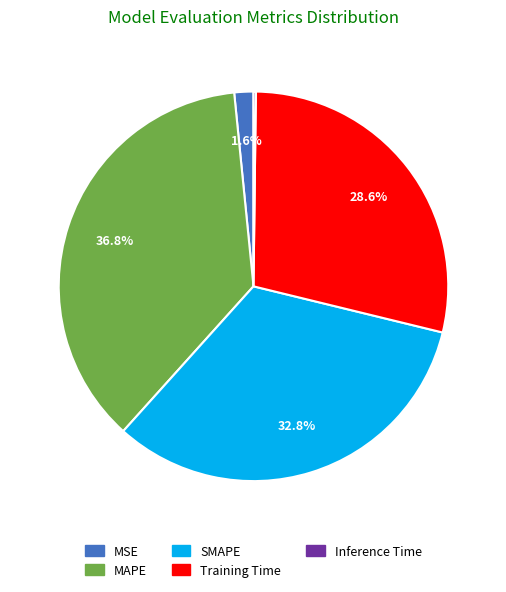

Which slice is the largest?

MAPE